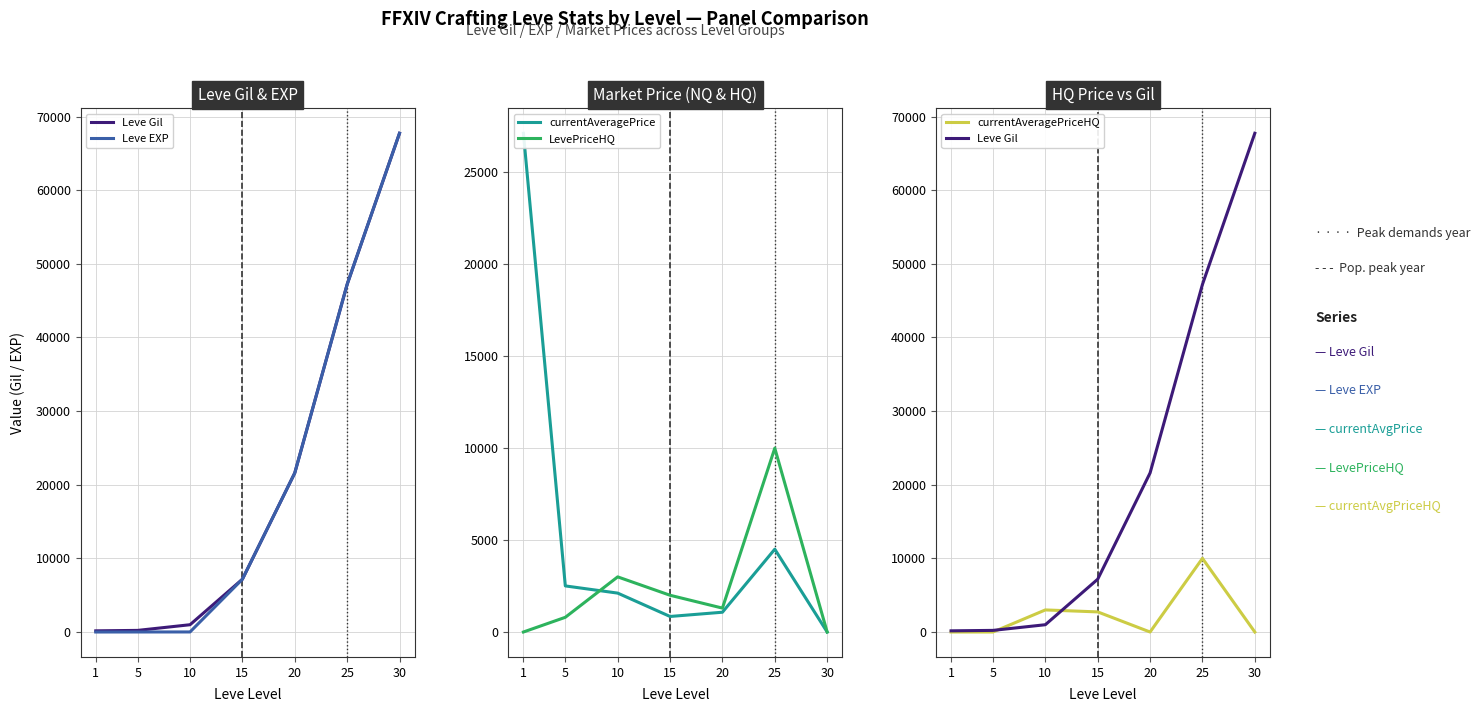

Reading right to left, extract all data points from this chart.

Leve Gil: 67730	47200	21600	7170	990	220	160
Leve EXP: 67730	47200	21600	7170	9	5	1
currentAveragePrice: 0	4504	1076	845	2116	2507	27128
LevePriceHQ: 0	10000	1300	1999	2999	800	0
currentAveragePriceHQ: 0	10000	0	2730	2999	0	0